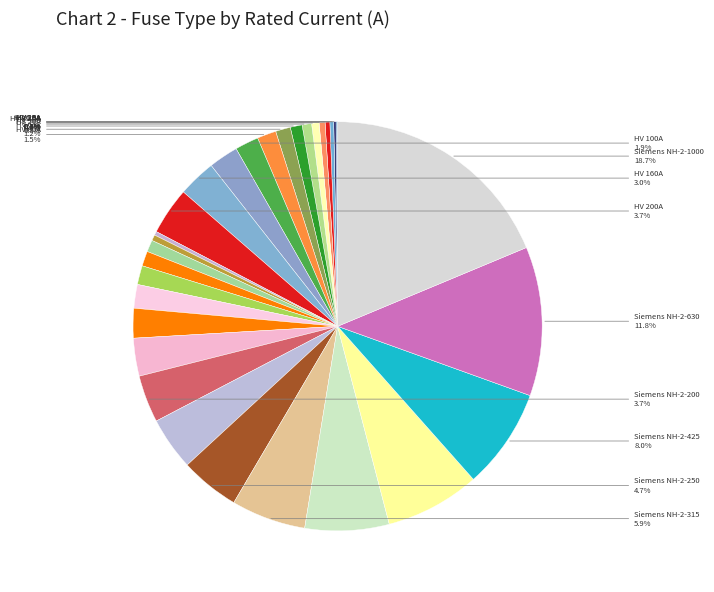

What is the smallest slice in the pie chart?

HV 6.3A